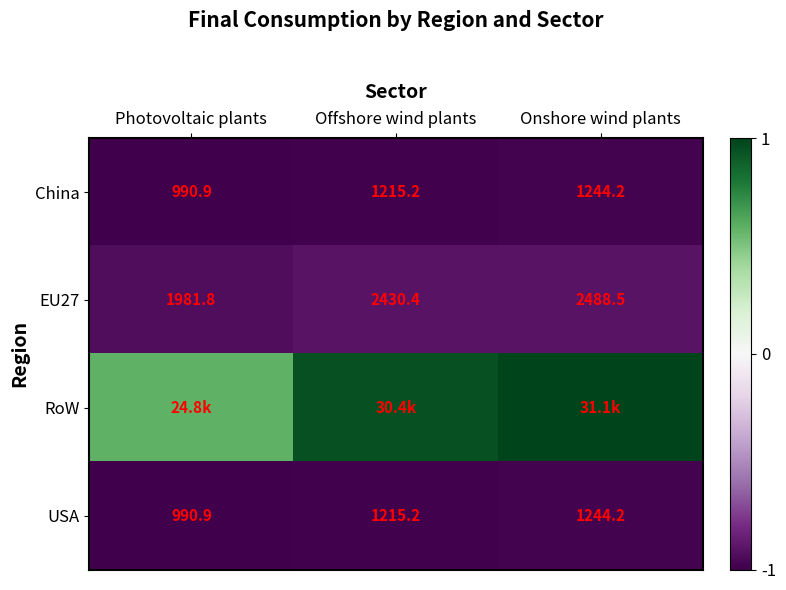

Rank the categories by USA value from lowest to highest.

Photovoltaic plants, Offshore wind plants, Onshore wind plants